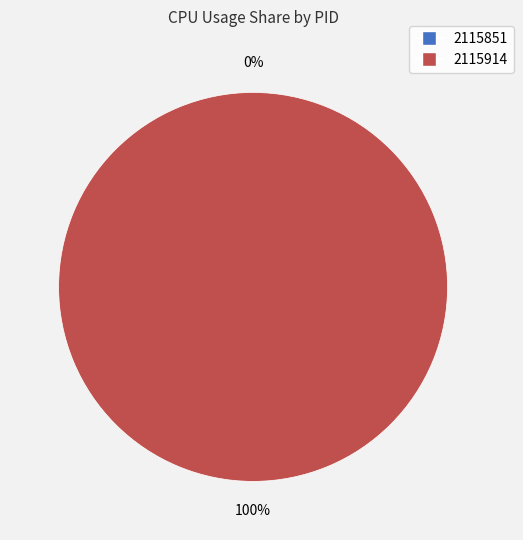

How many slices are in this pie chart?

2